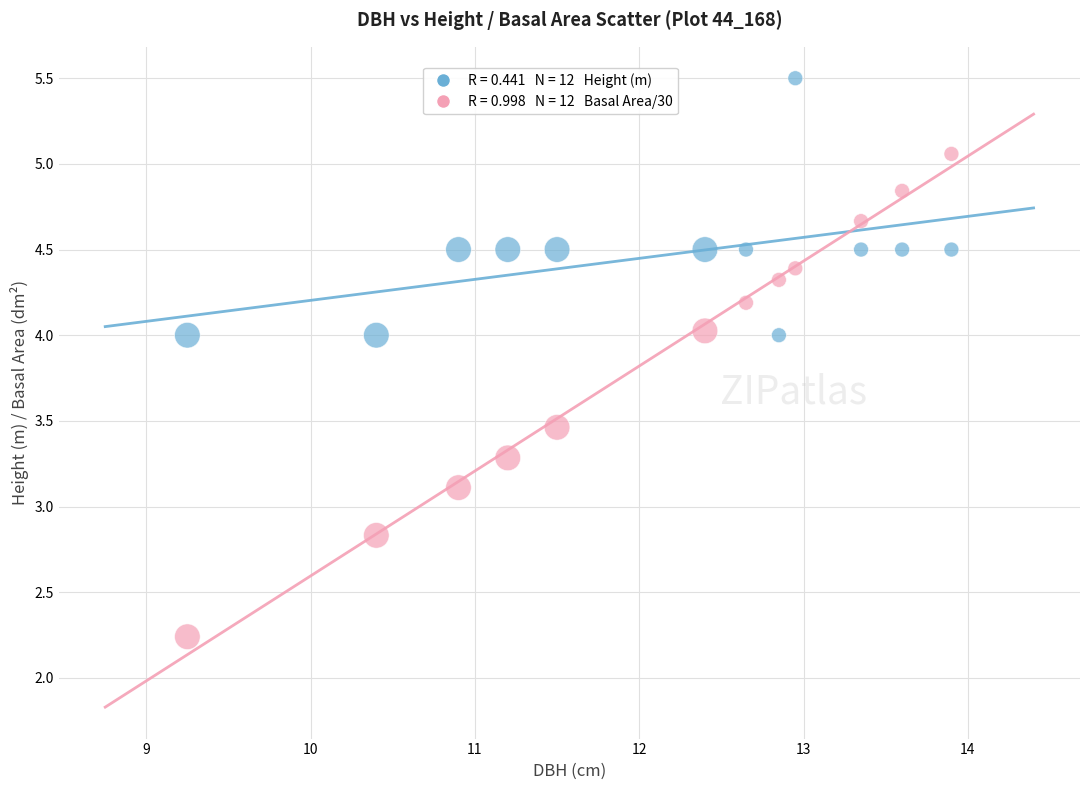

Across all series, what Y value is closest to 3?

3.1